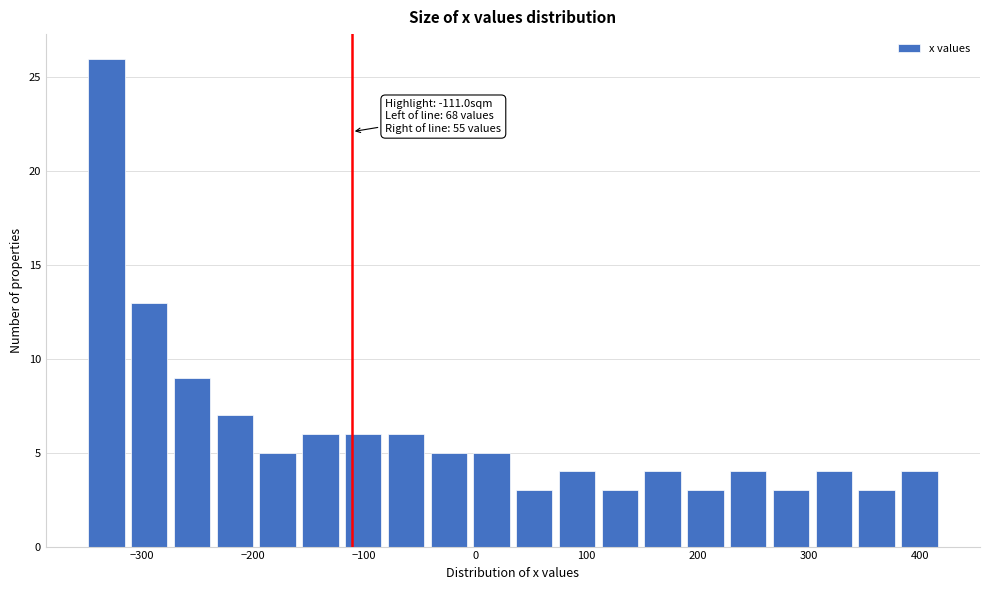

Around what value on the x-axis is the tallest bar? Give the approximate position of its centre, as read against the axis.

-330